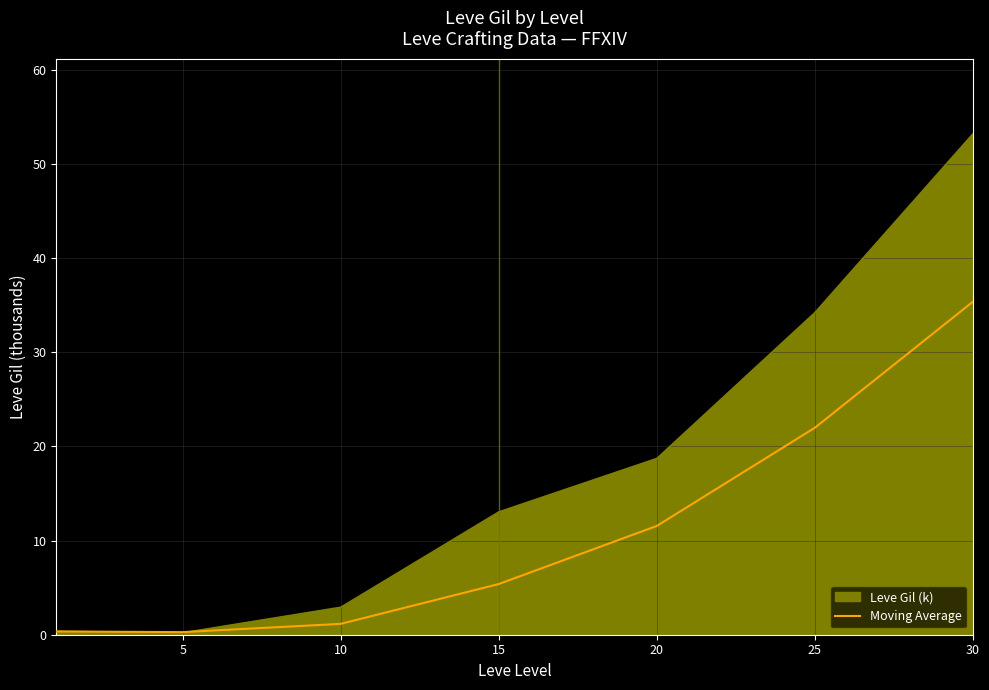

Does the chart have visible grid lines?

Yes